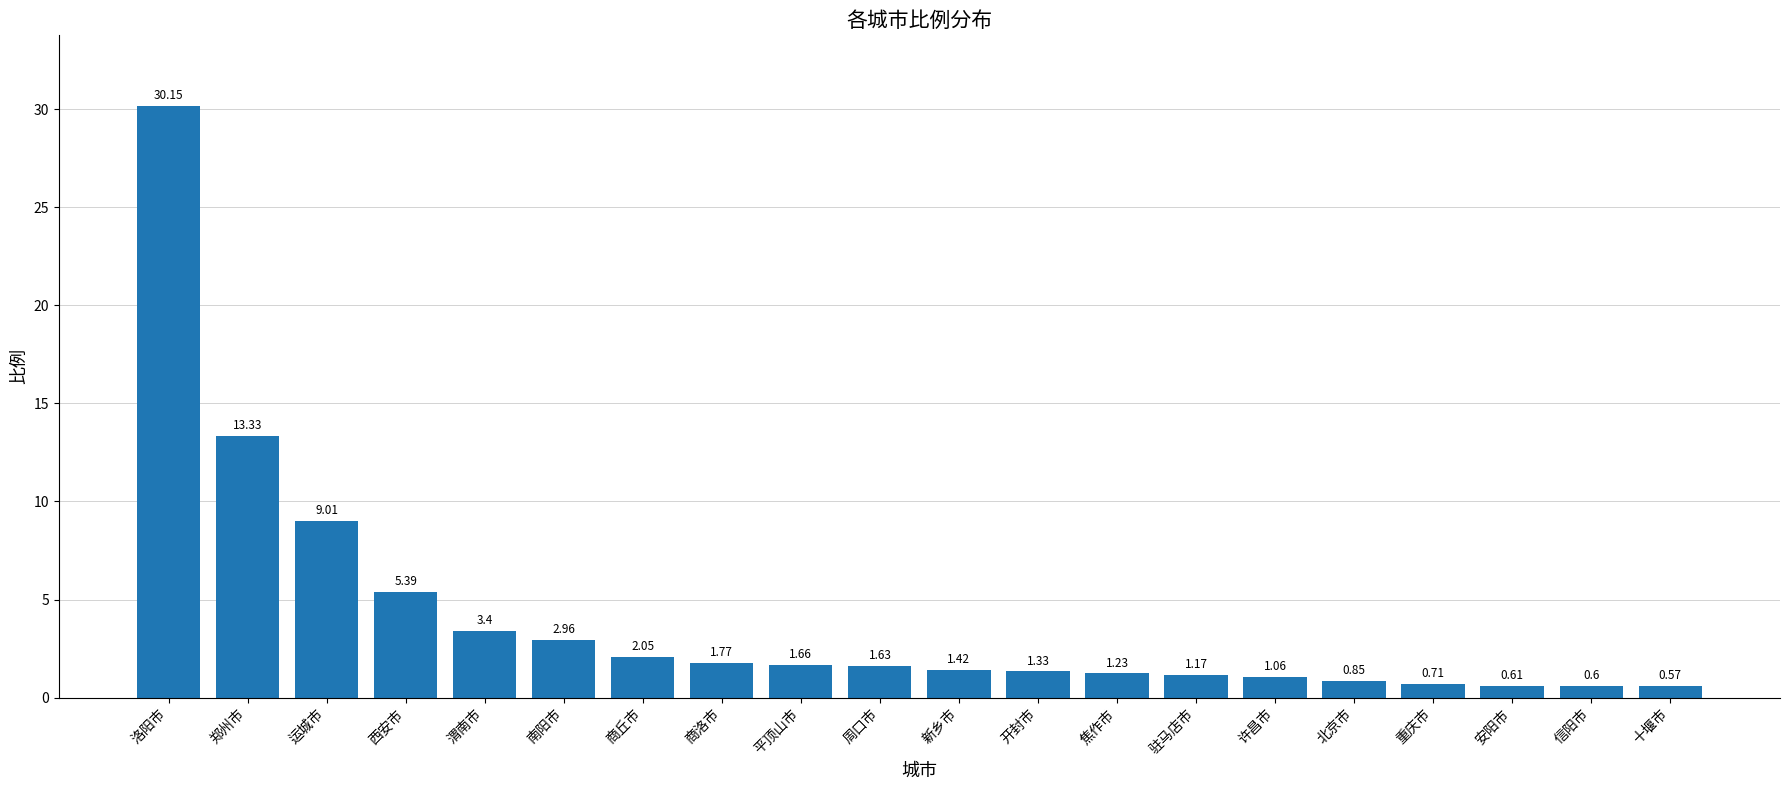

How many categories are shown in the chart?

20